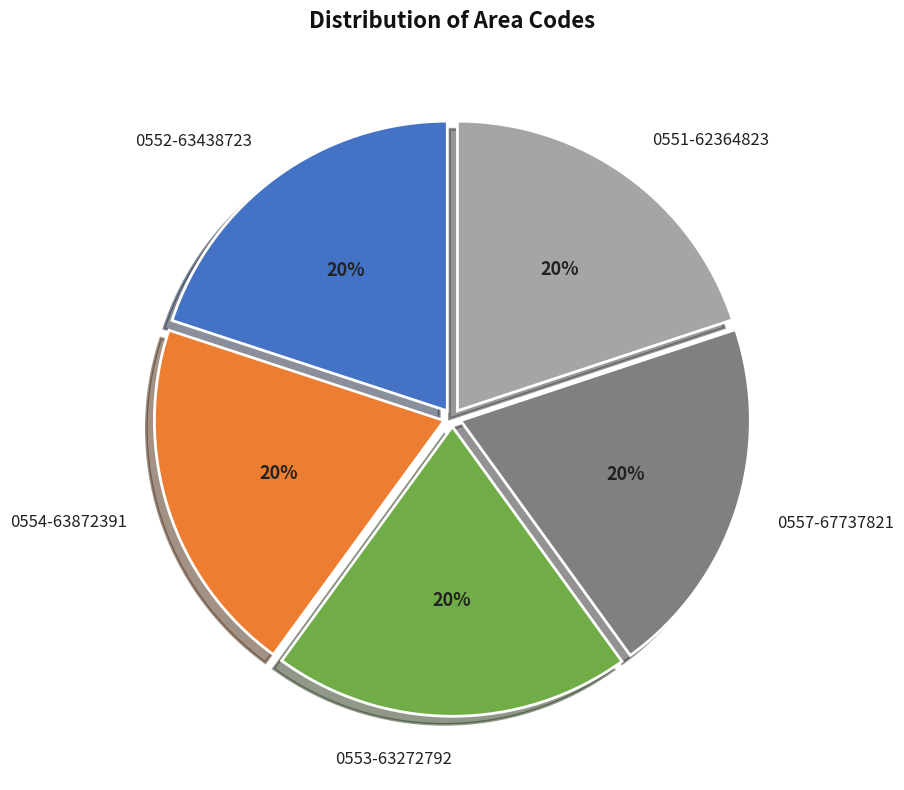

Is 0552-63438723 the majority of the pie?

No